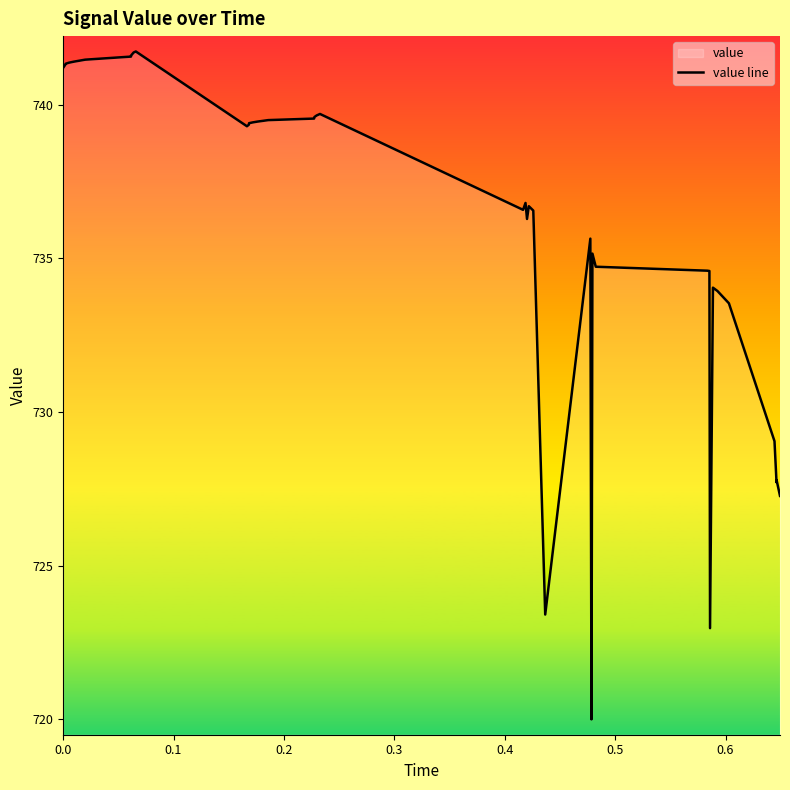

Count the number of values greater than 739.

20